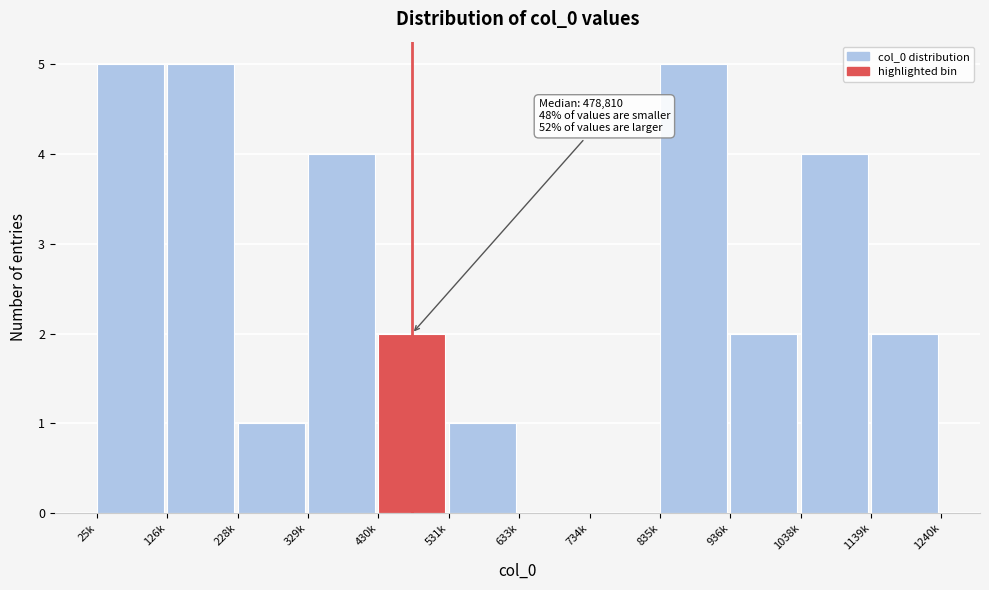

Reading right to left, transcribe all the data shown in this chart.

1139k=2	1038k=4	936k=2	835k=5	734k=0	633k=0	531k=1	430k=2	329k=4	228k=1	126k=5	25k=5